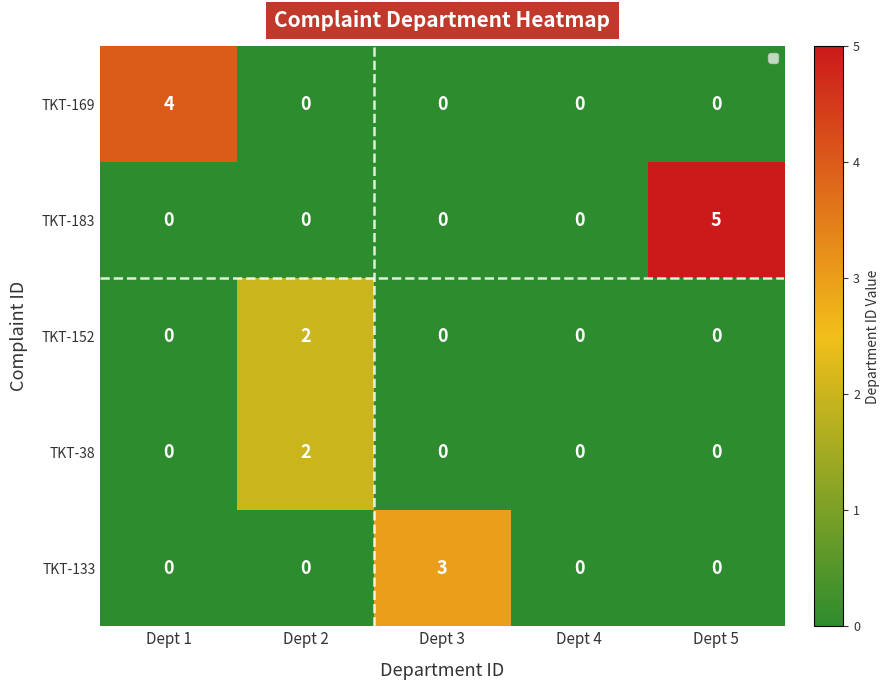

Is it true that TKT-152 equals 0 at Dept 3?

True